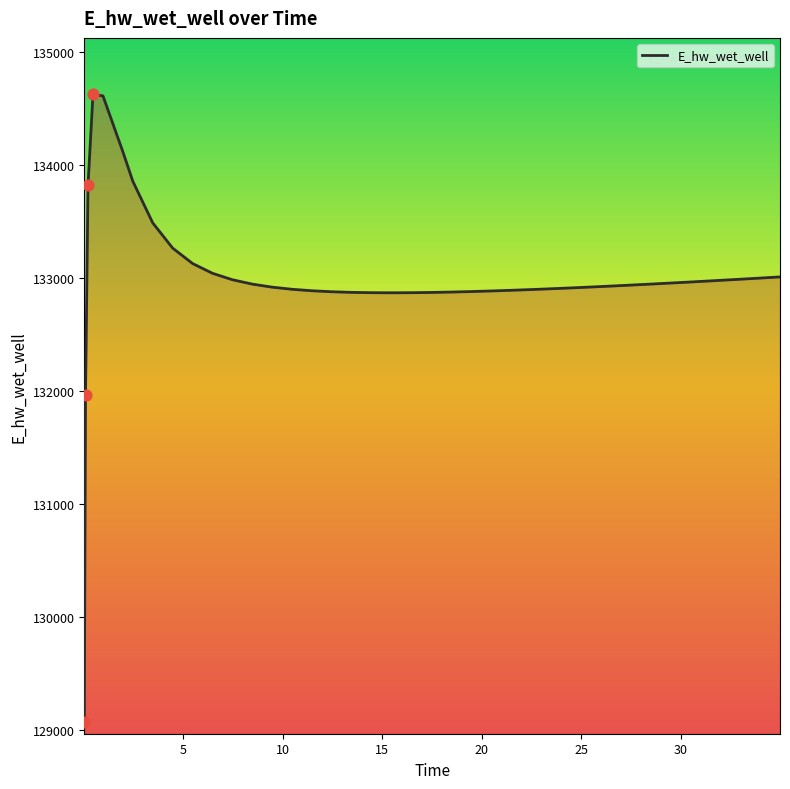

What is the minimum value shown in the chart?

129070.1